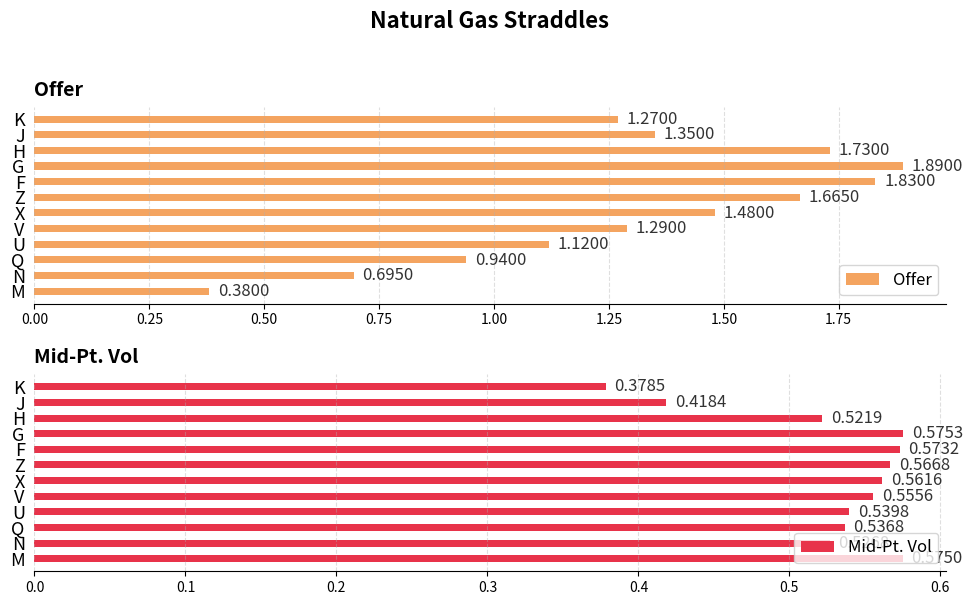

How many data points does each series have?

12